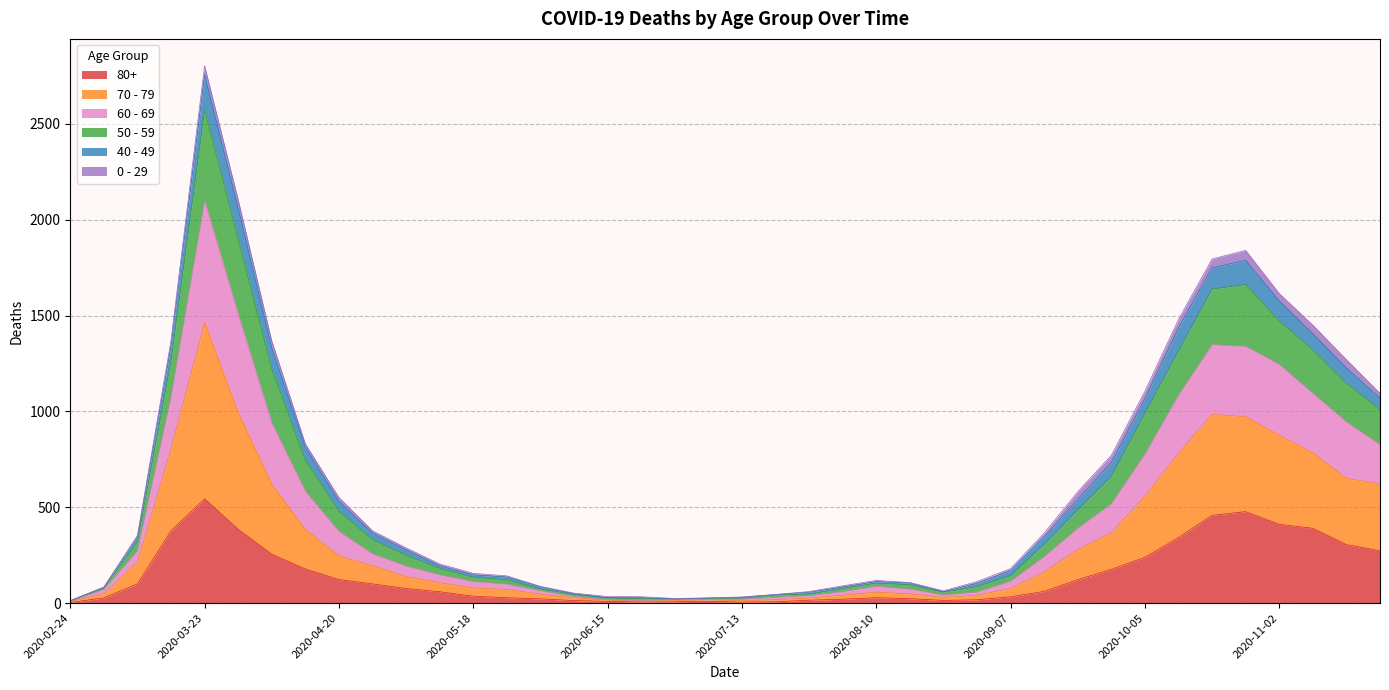

At which label does 80+ reach its peak?

2020-03-23